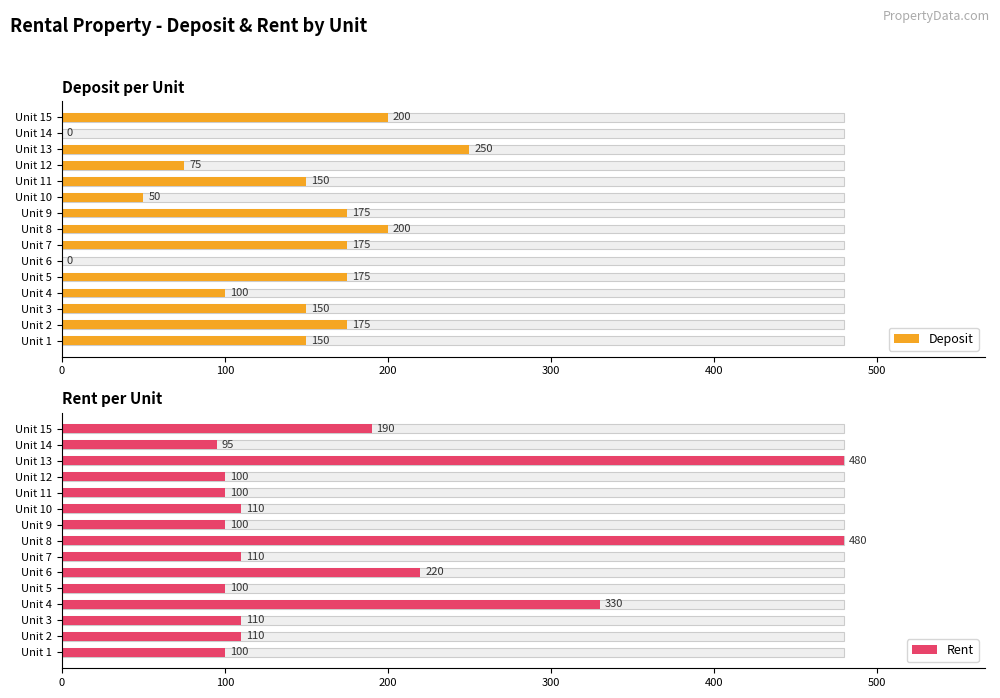

Count the Deposit values in the range 75 to 175.

9